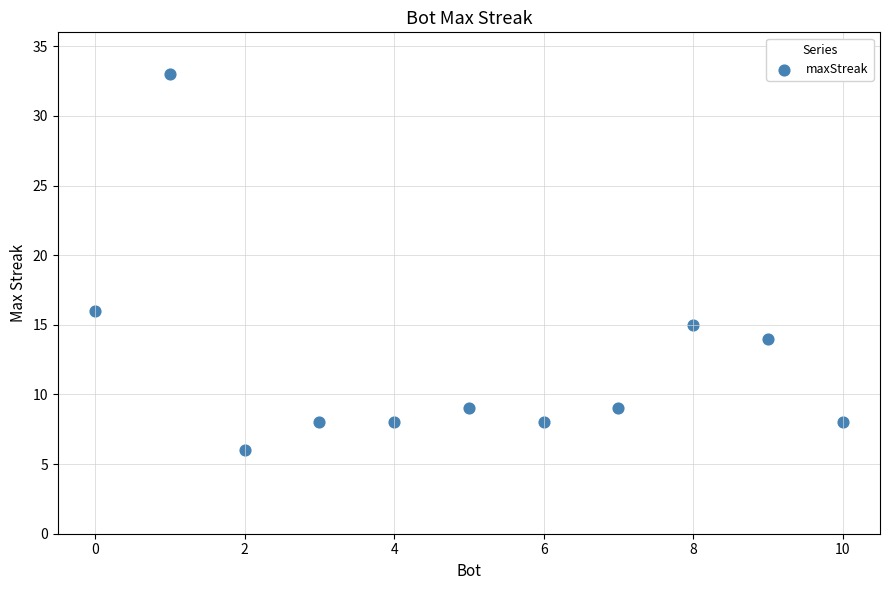

What is the average X value?

5